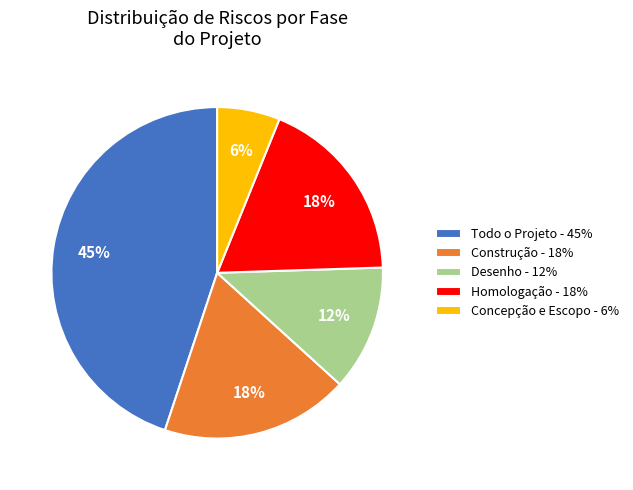

Does Todo o Projeto represent more than half of the total?

No